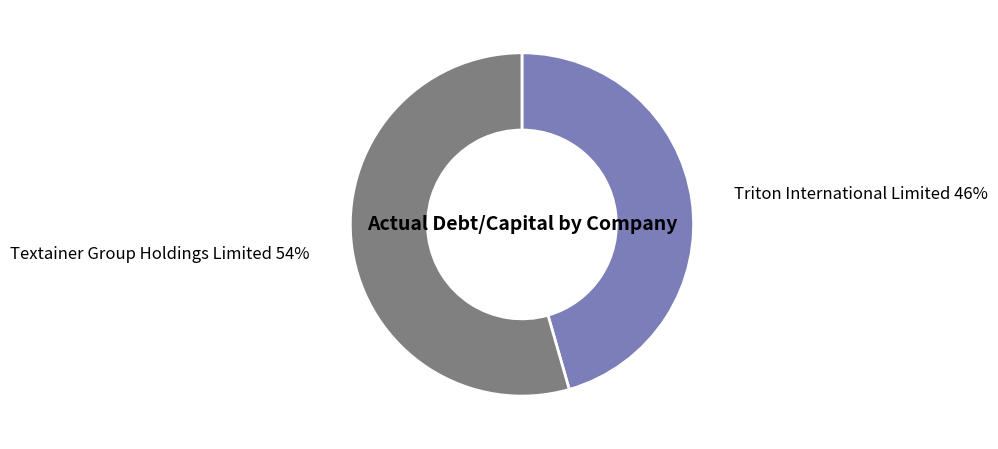

Does any single category account for the majority?

Yes